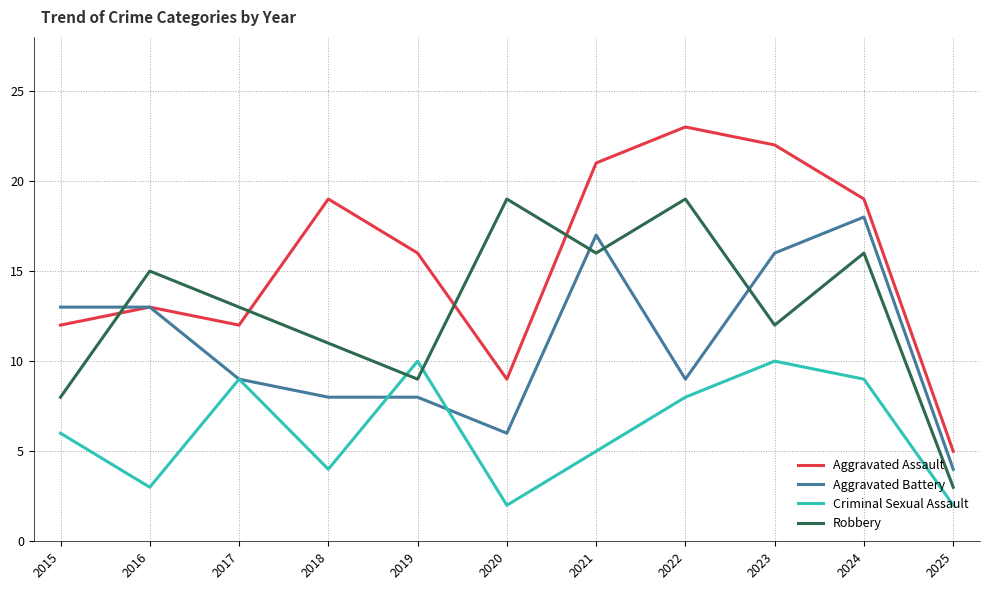

What is the spread (max minus min) of values at 2015?

7